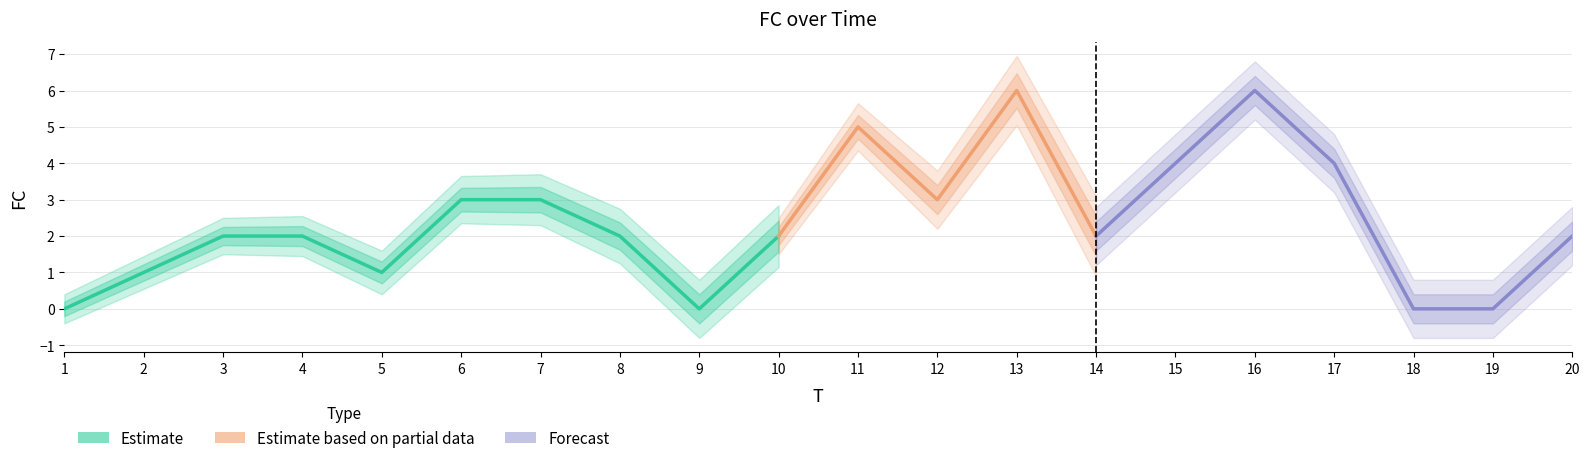

Which has a higher value, 11 or 1?

11